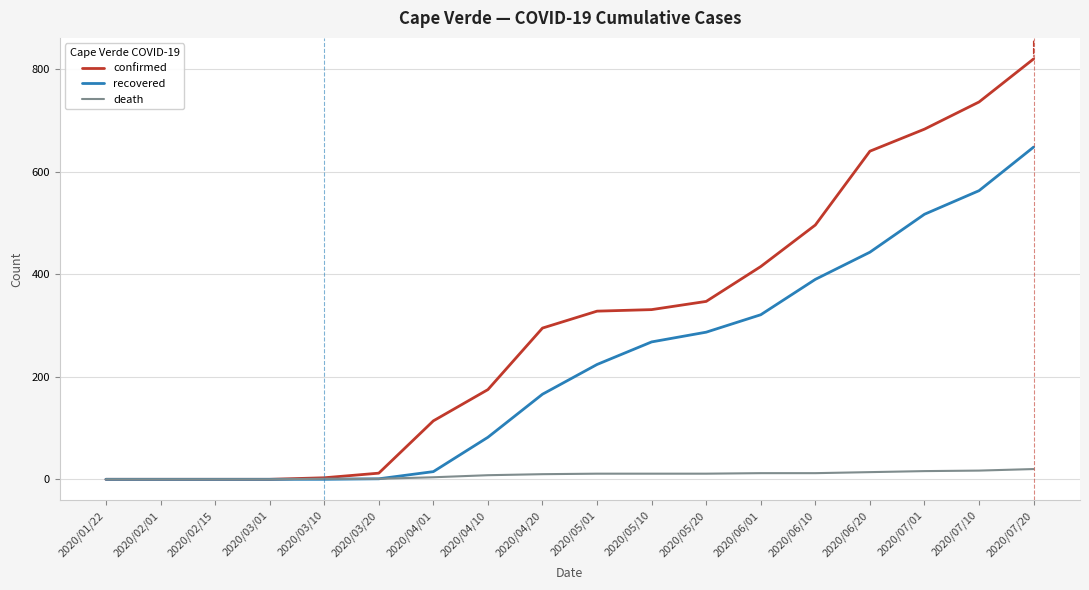

Is it true that death equals 12 at 2020/06/10?

True